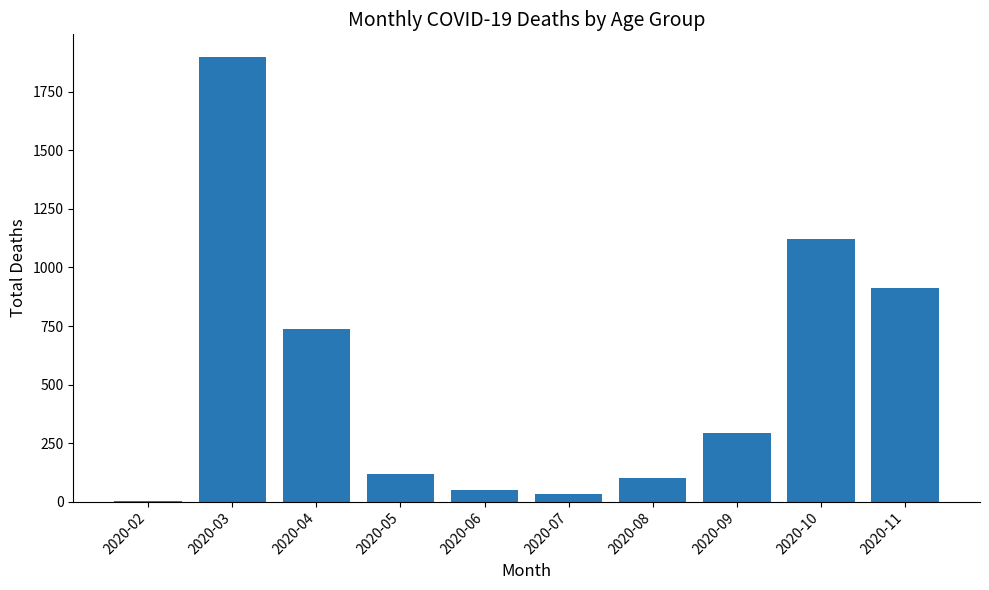

The chart shows a value of 1120 at 2020-10. True or false?

True